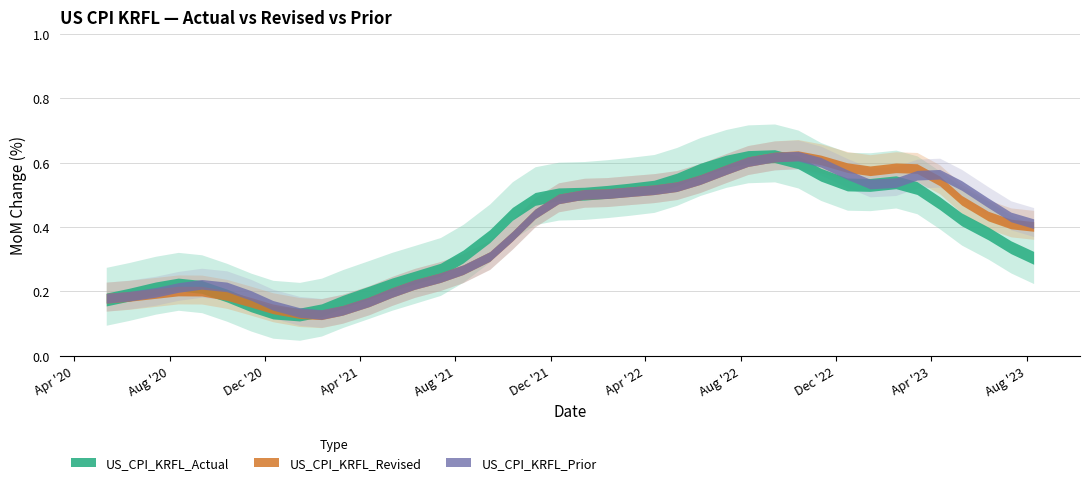

At 2020-05-12, list the series in order from largest to smallest.

US_CPI_KRFL_Revised, US_CPI_KRFL_Prior, US_CPI_KRFL_Actual